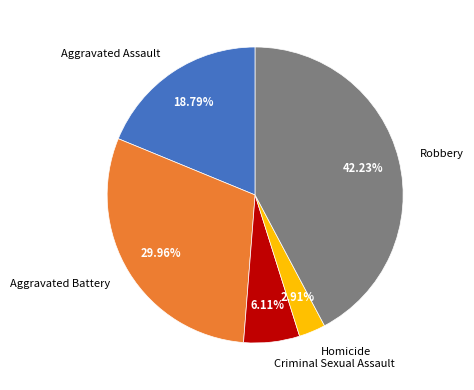

To the nearest percent, what is the difference between the largest and smallest slice percentages?

39%